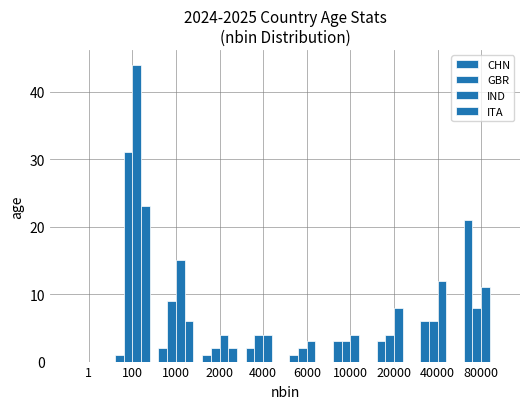

What is the difference between the ITA values at 10000 and 2000?

2